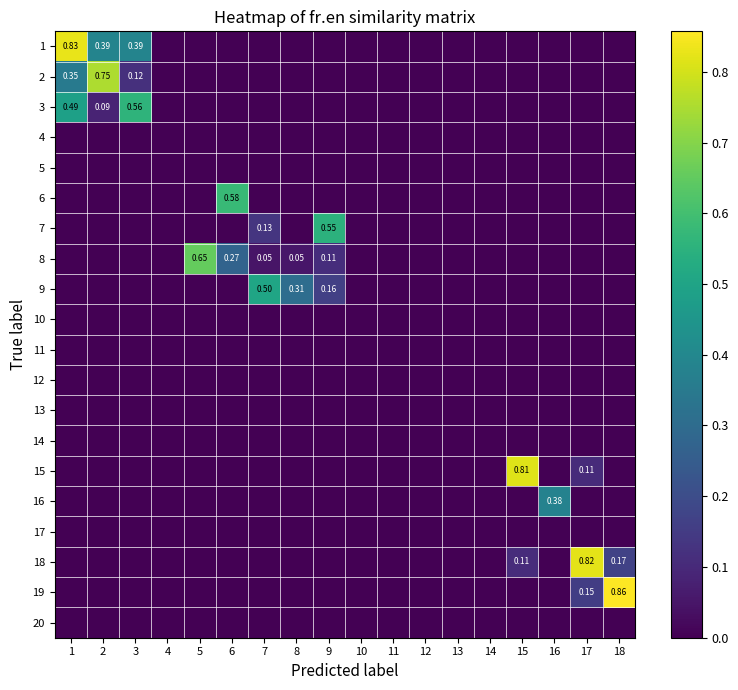

Is the value of 9 at 7 greater than the value of 1 at 2?

Yes